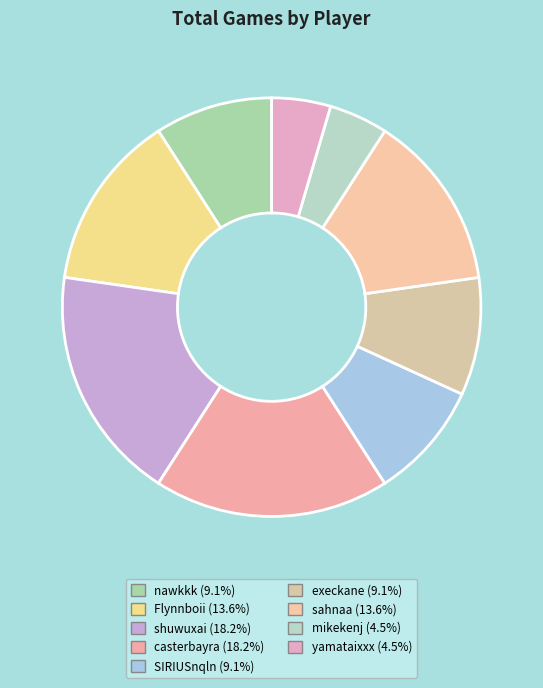

Between sahnaa and nawkkk, which is larger?

sahnaa